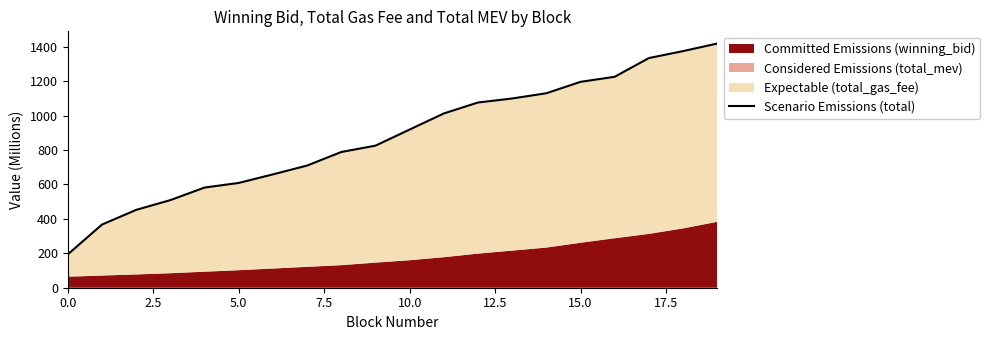

How many lines are shown in the chart?

1